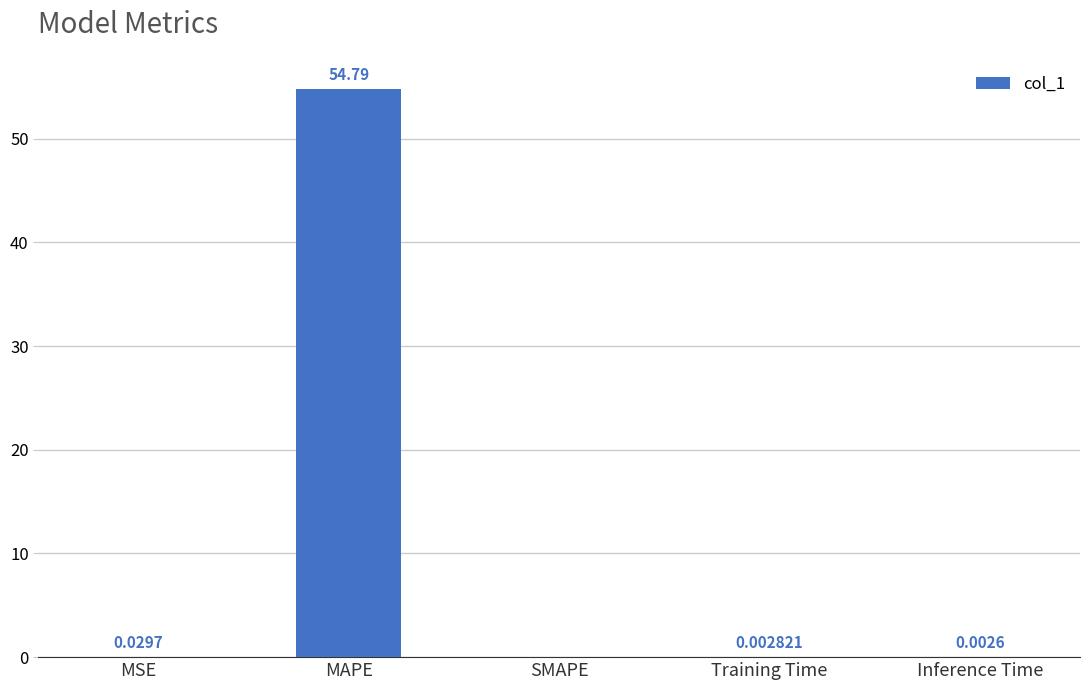

Which category has the highest value across all series?

MAPE